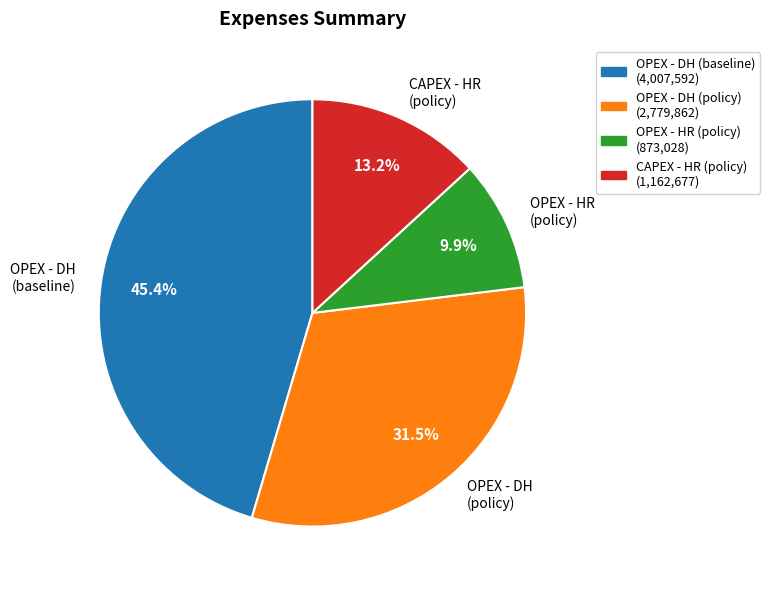

Is there a majority slice in this chart?

No